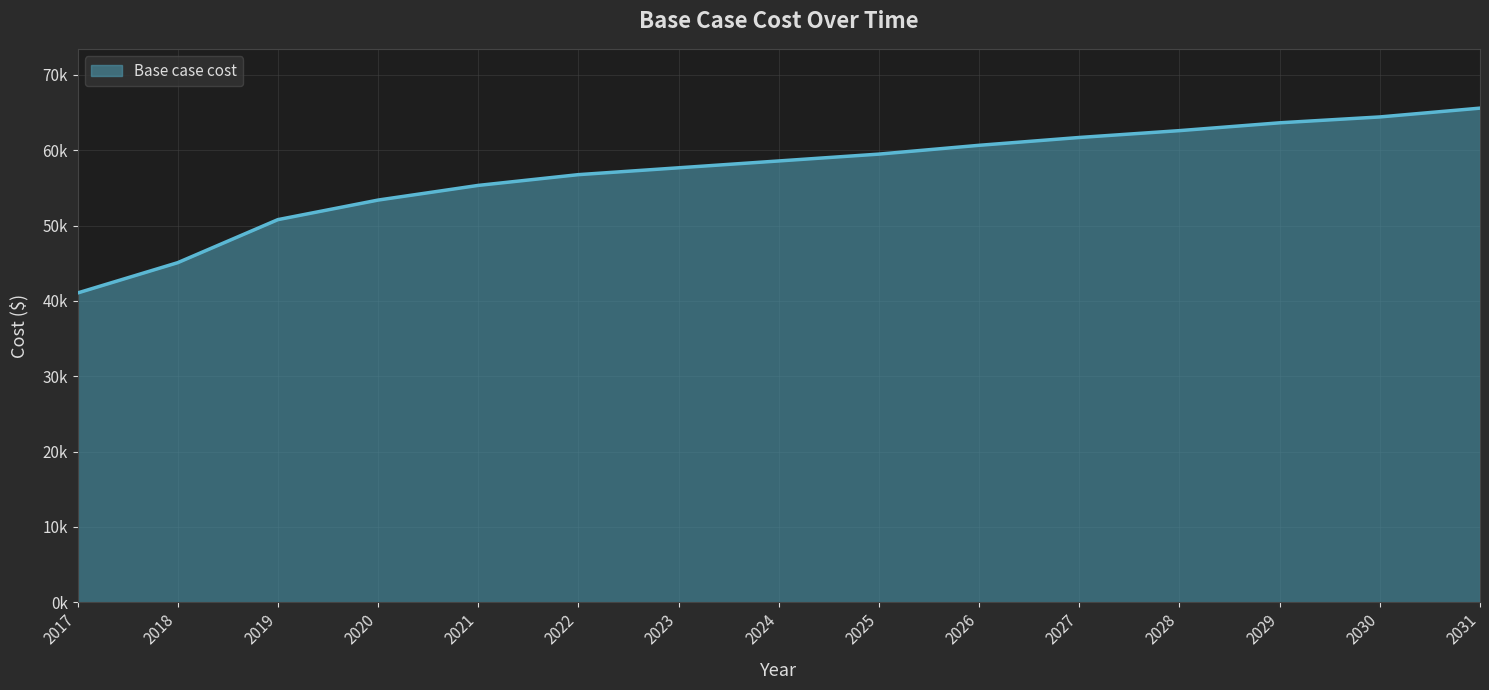

What is the maximum value shown in the chart?

65589.6